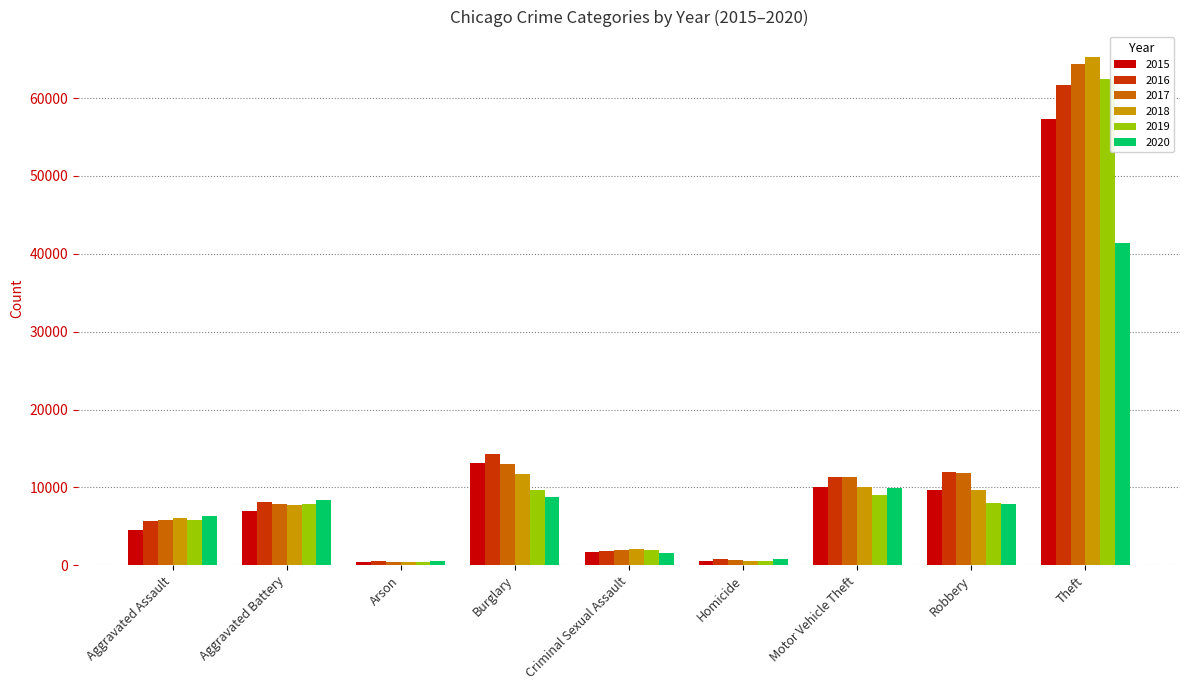

What is the total value across all series at Aggravated Battery?

46860